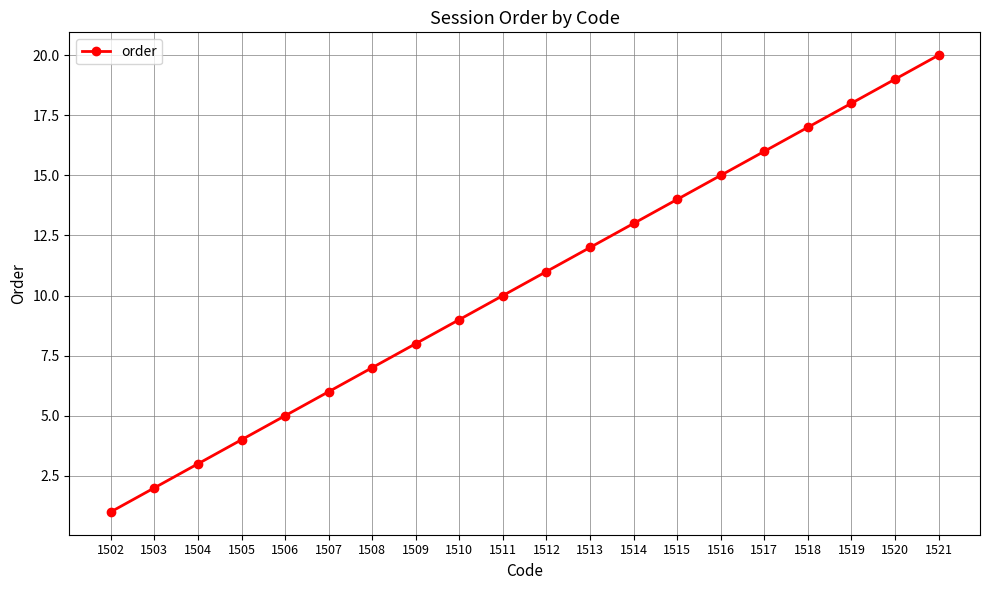

What is the sum of all values?

210